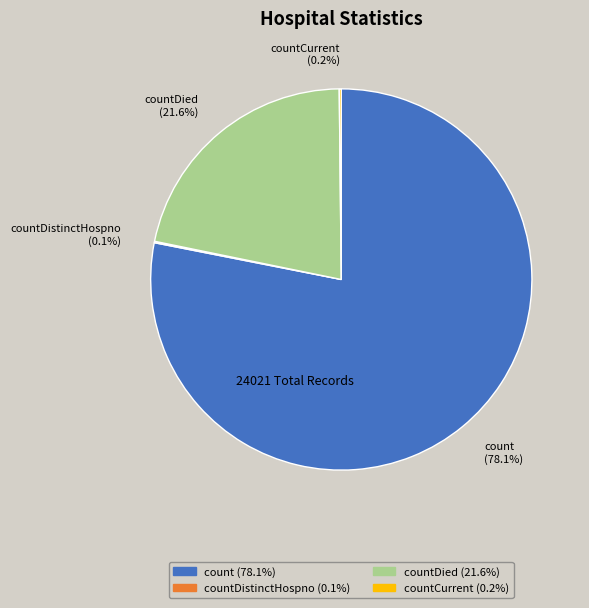

Which has a higher value, countDied or count?

count